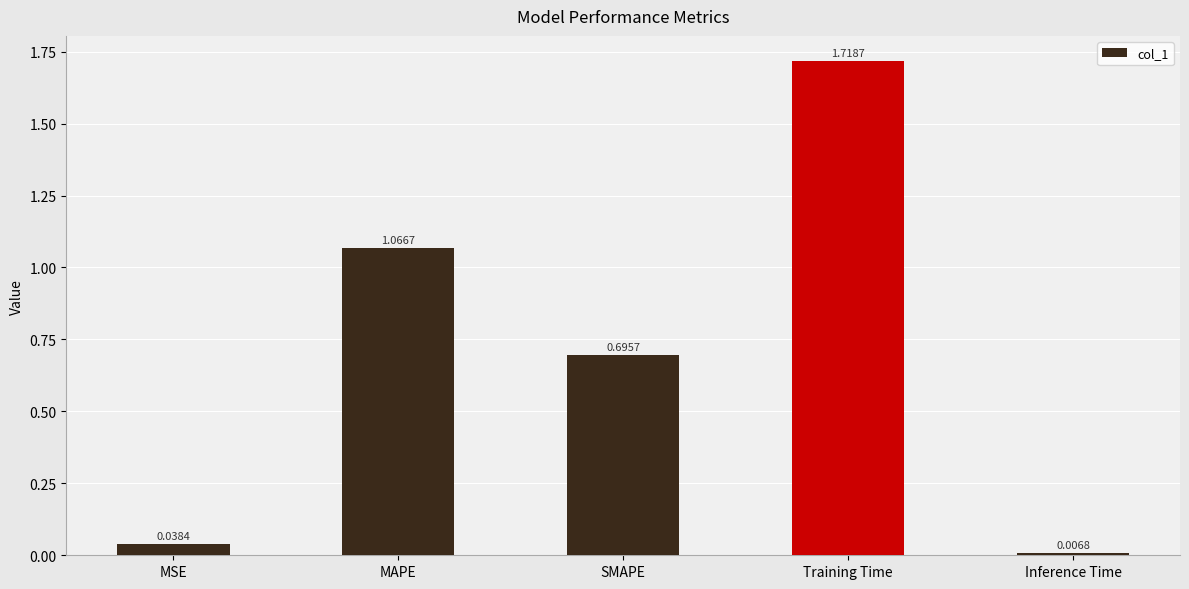

List the labels in order of value, smallest first.

Inference Time, MSE, SMAPE, MAPE, Training Time